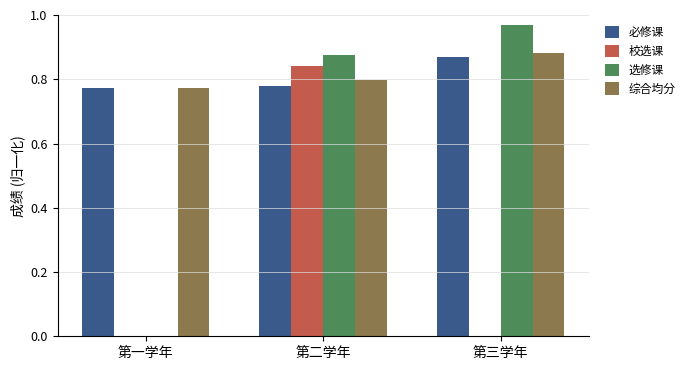

How many values in 选修课 are above zero?

2